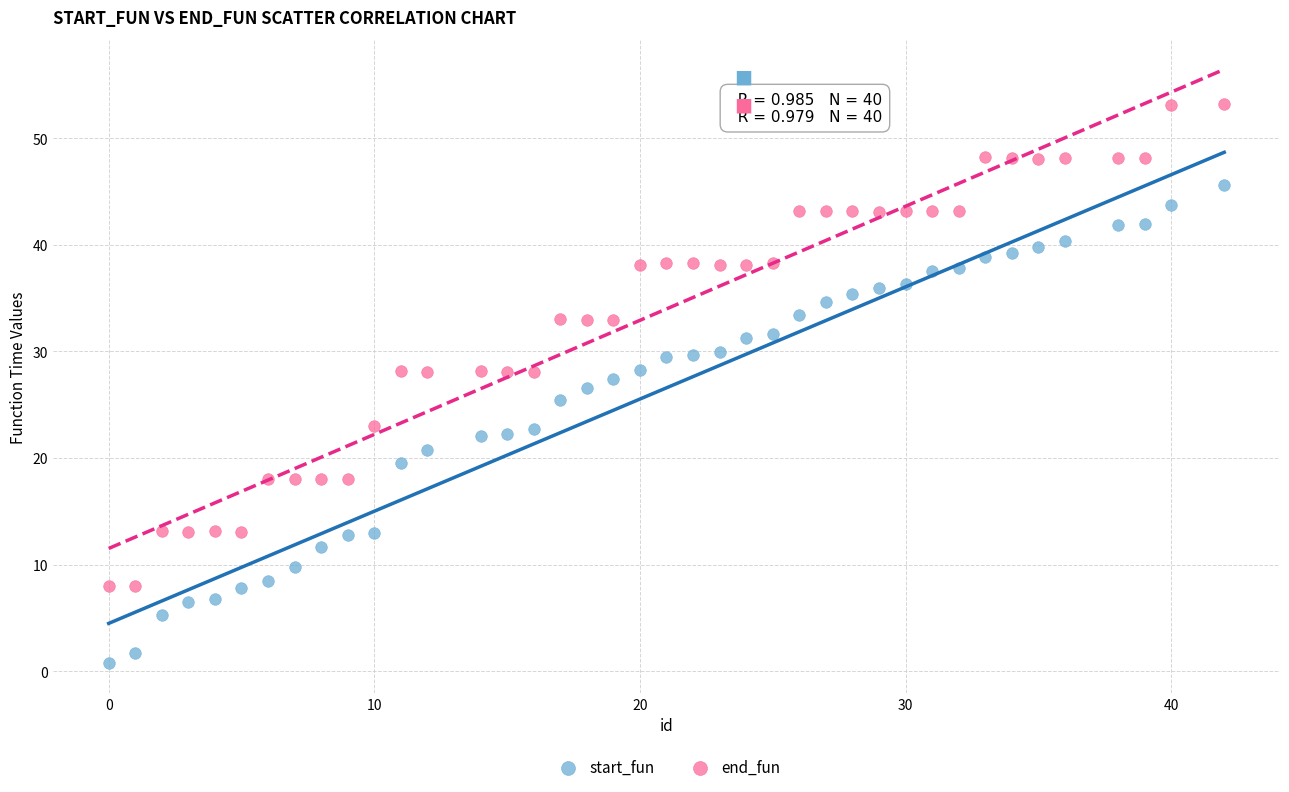

Which series reaches the minimum Y coordinate?

start_fun